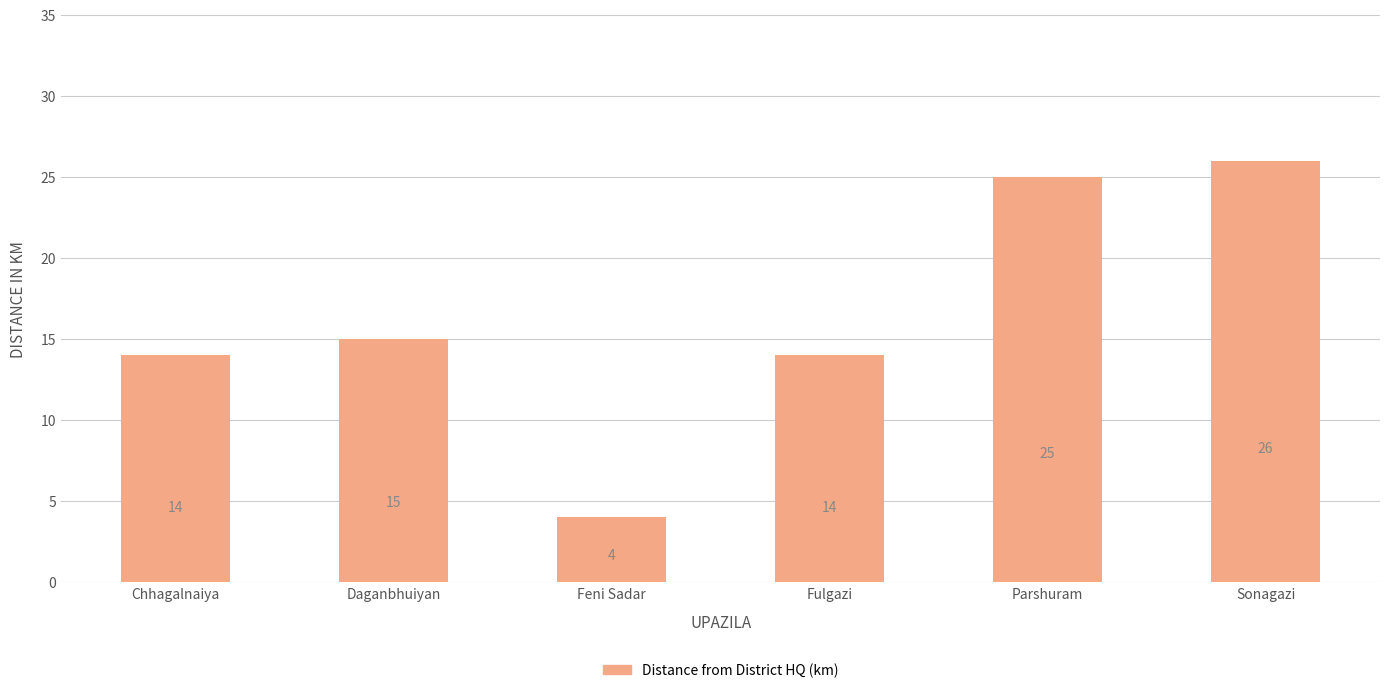

The chart shows a value of 26 at Sonagazi. True or false?

True